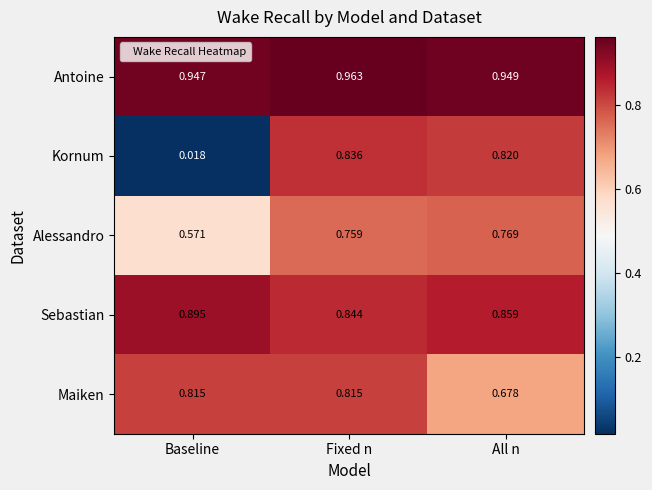

Which category has the highest value across all series?

Fixed n